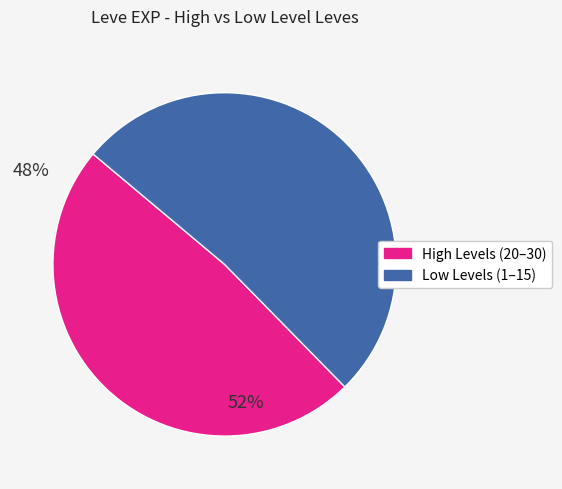

Is there any slice that represents more than half of the pie?

Yes